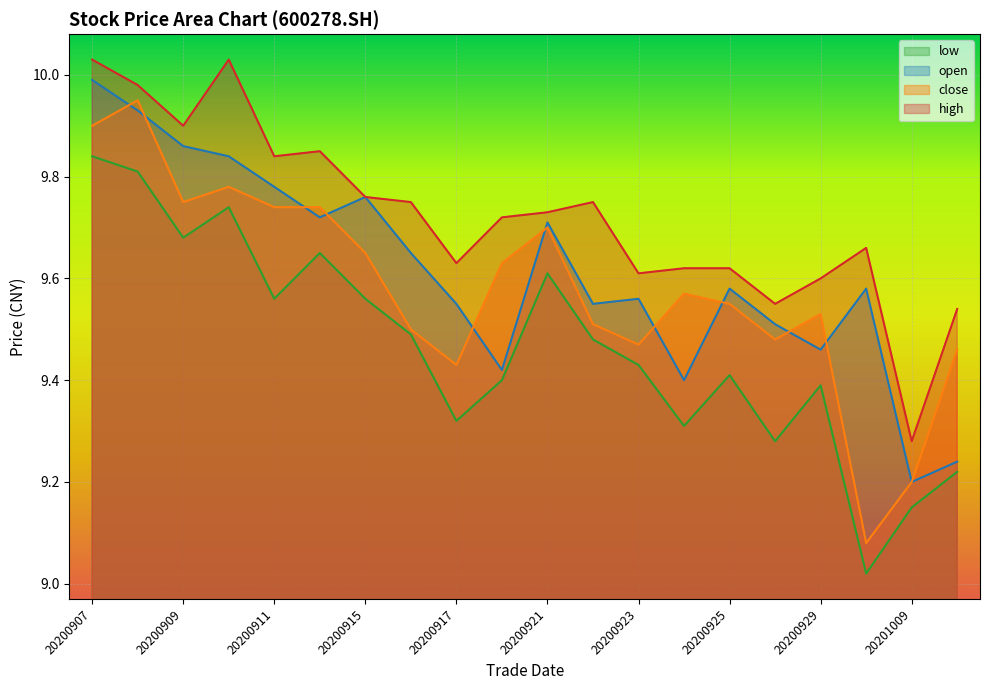

In low, how many points are lower than both neighbors (excluding endpoints)?

6